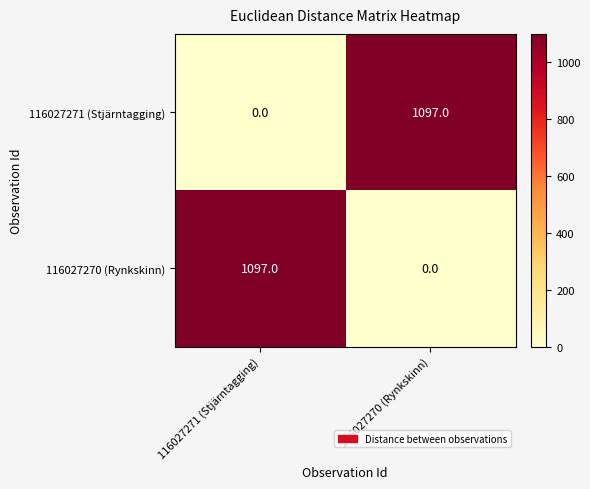

What is the sum of all 116027270 (Rynkskinn) values?

1097